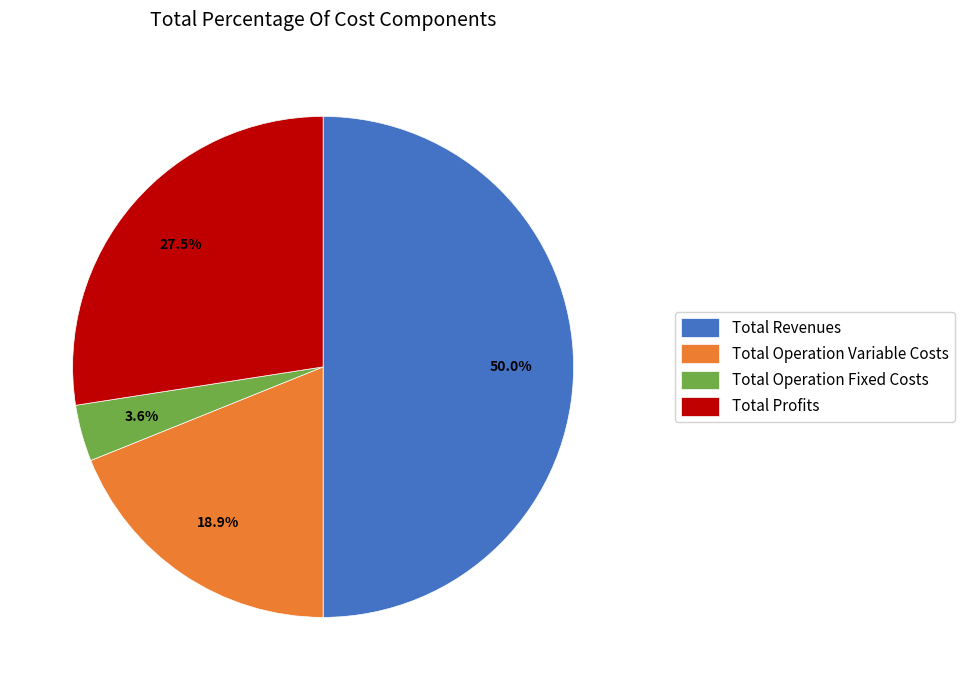

Rank the categories by value from highest to lowest.

Total Revenues, Total Profits, Total Operation Variable Costs, Total Operation Fixed Costs